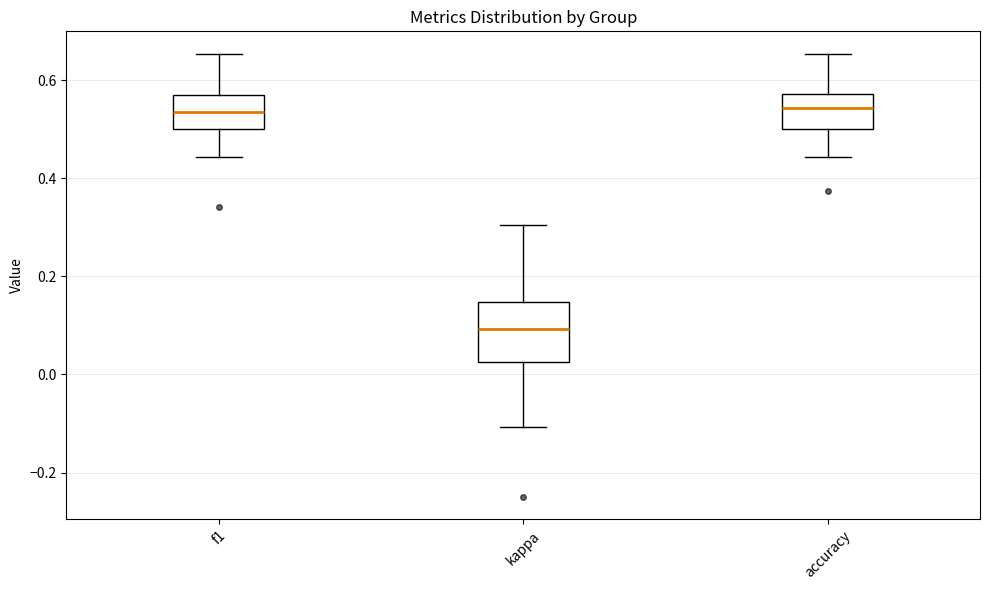

Comparing the boxes themselves (not the whiskers), which one is the tallest?

kappa